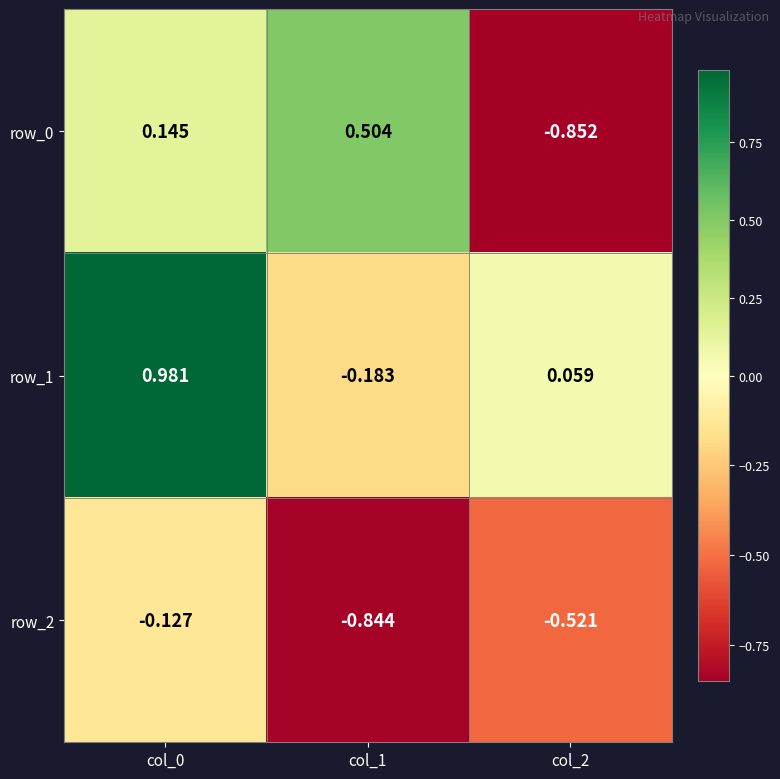

Is the value of row_0 at col_2 greater than the value of row_2 at col_1?

No